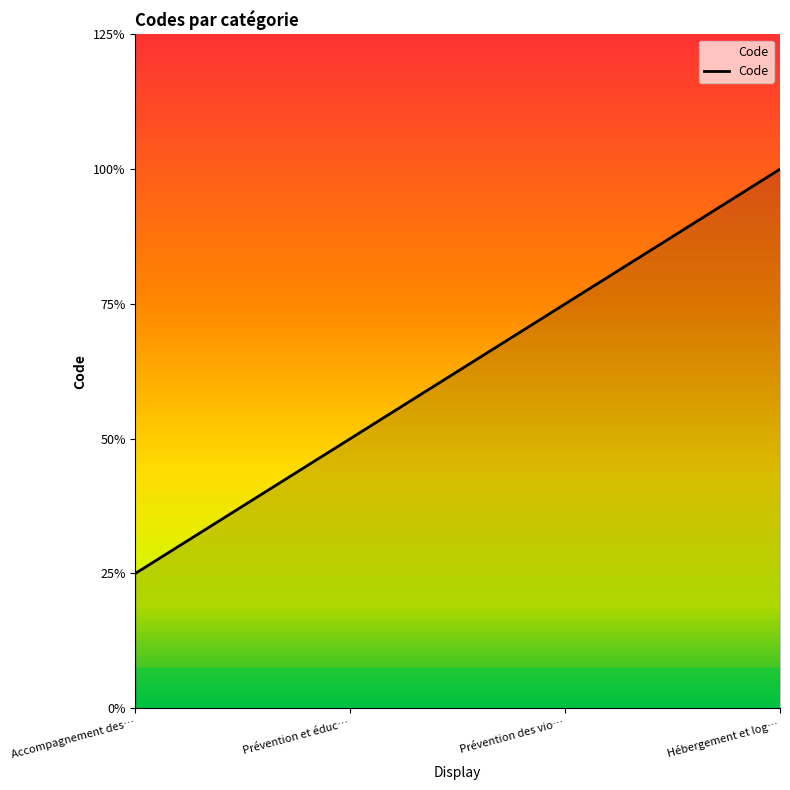

Does the chart display data point markers on the line(s)?

No